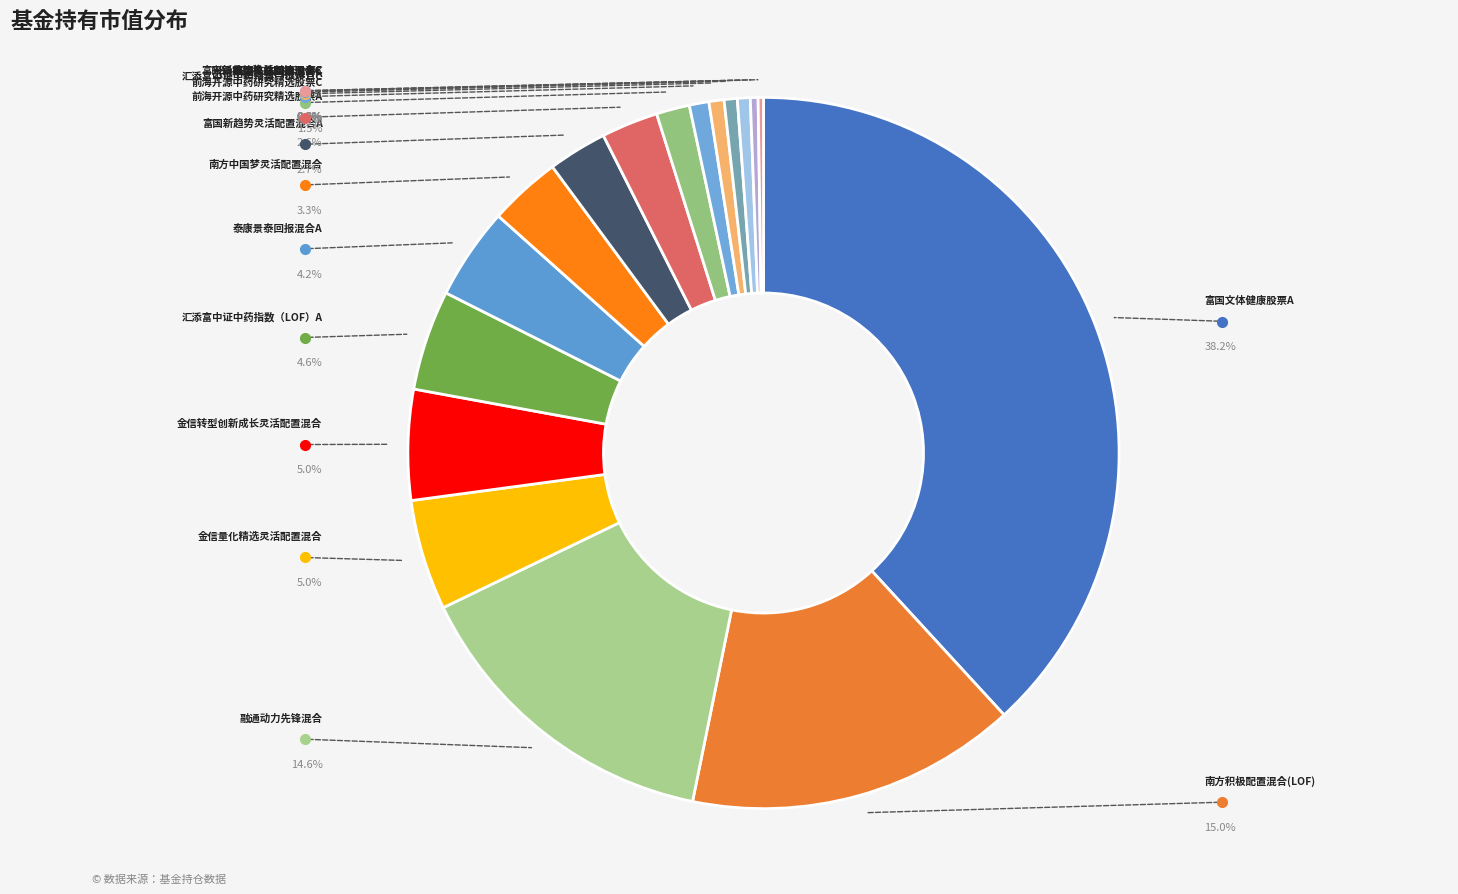

How many slices are in this pie chart?

17